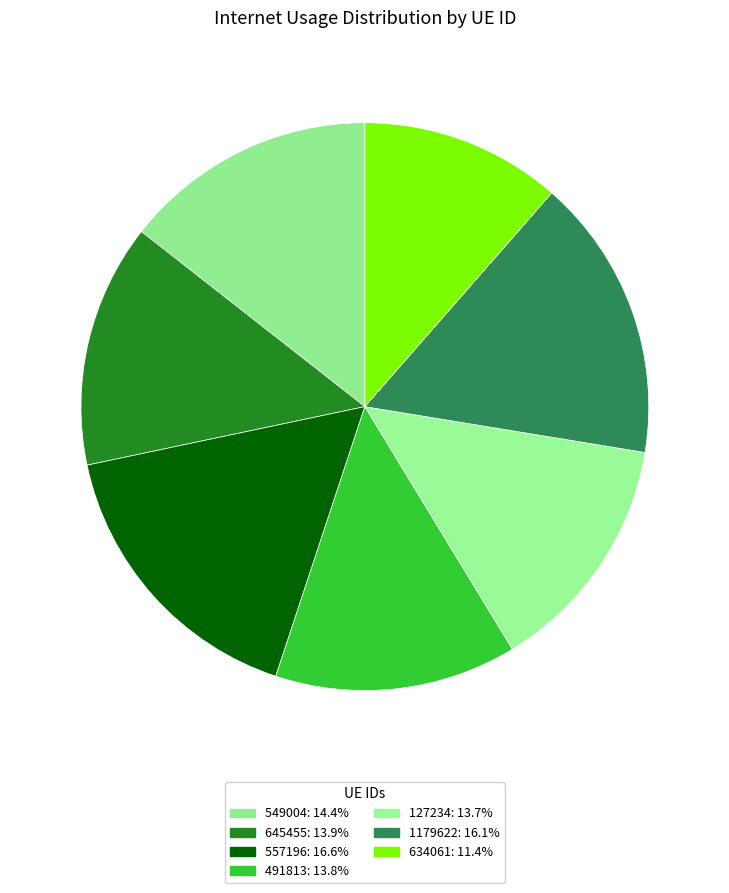

Count the number of slices in the pie.

7